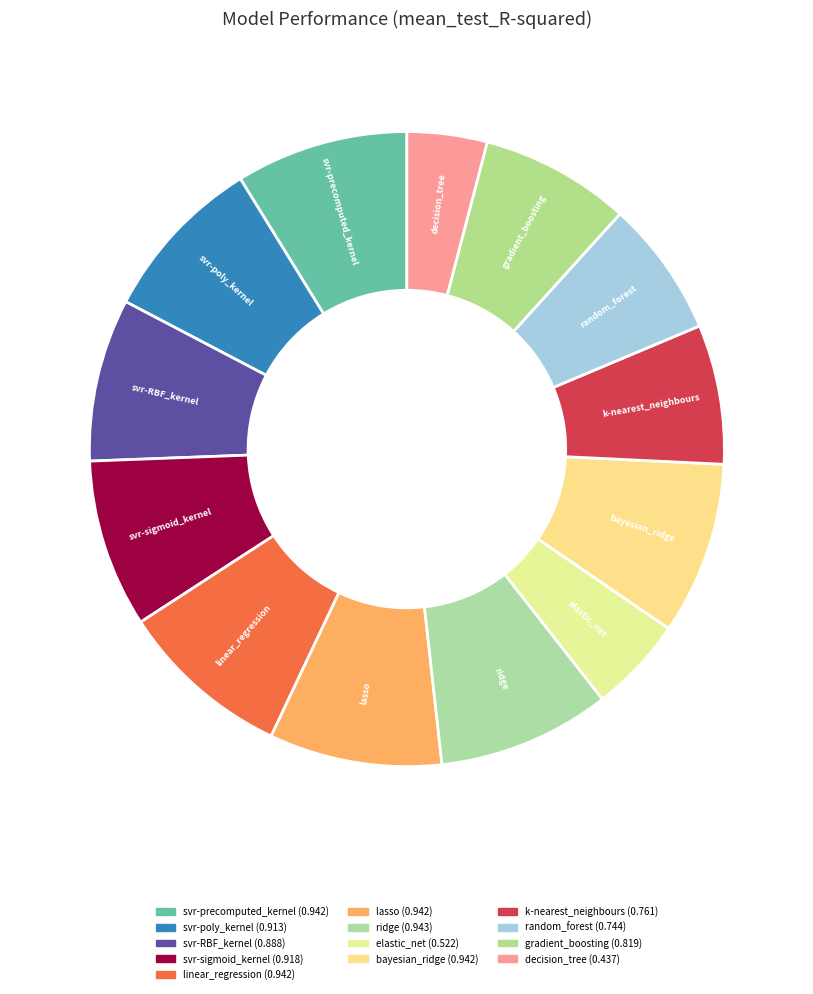

What is the smallest slice in the pie chart?

decision_tree